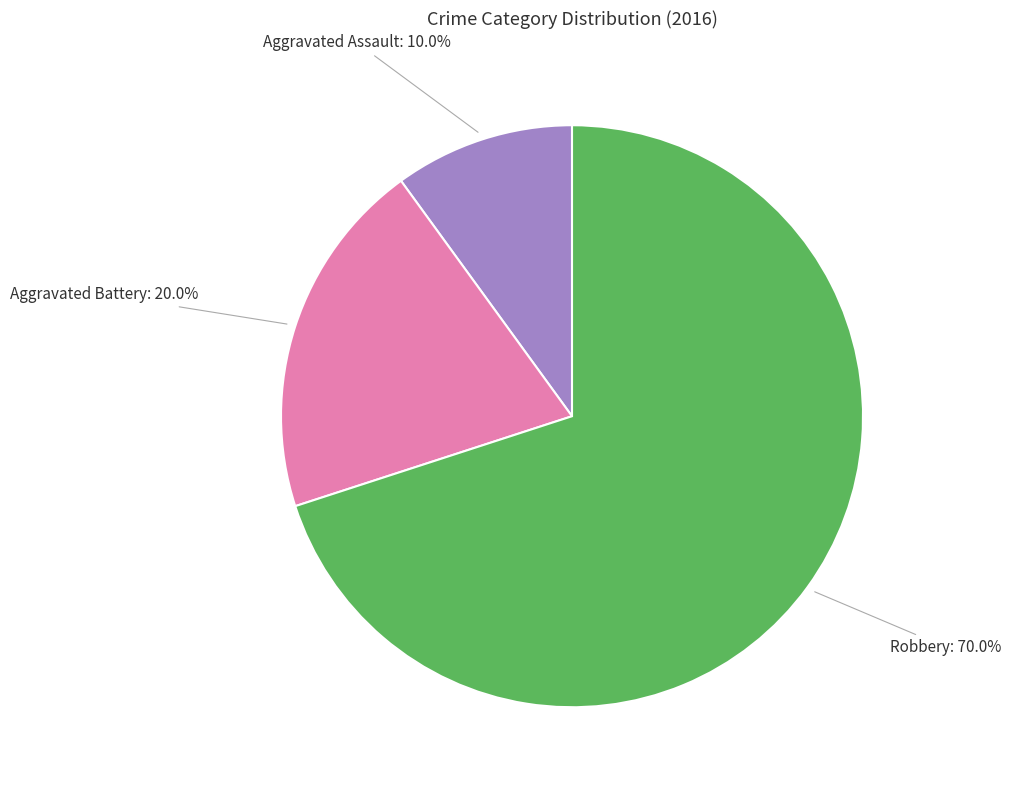

What percentage is the Aggravated Battery slice, to the nearest percent?

20%